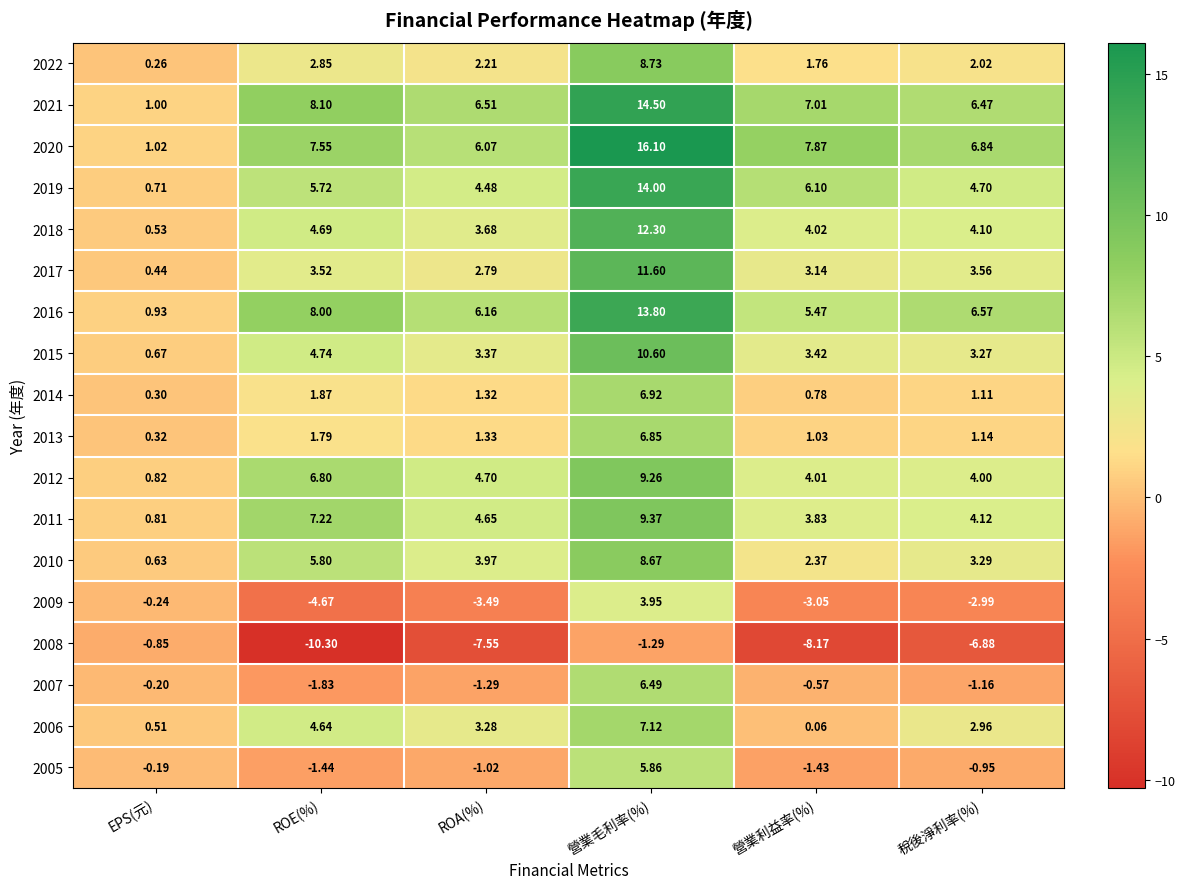

At which label is 2008 closest to -5?

稅後淨利率(%)